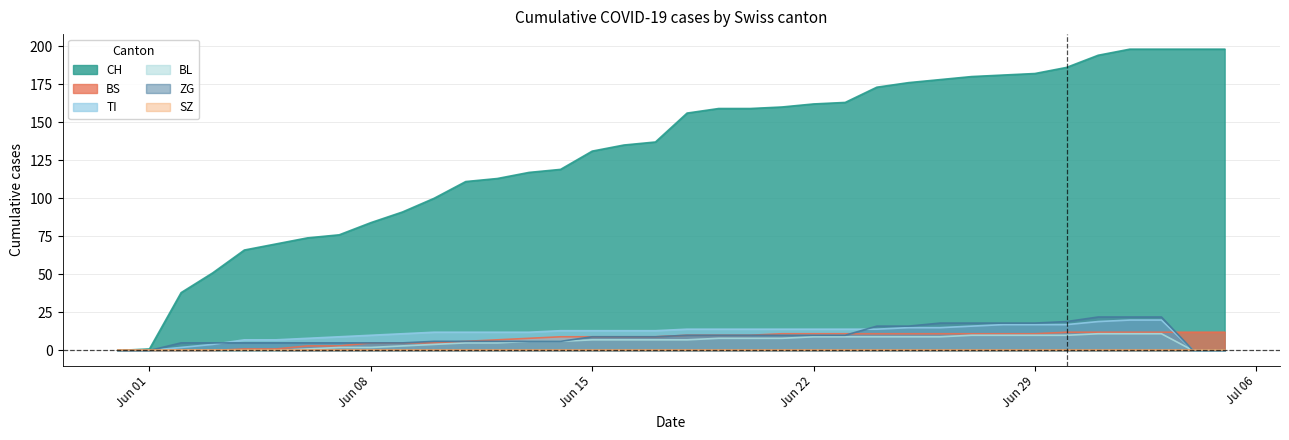

What is the label of the 19th point from the right?

2020-06-17